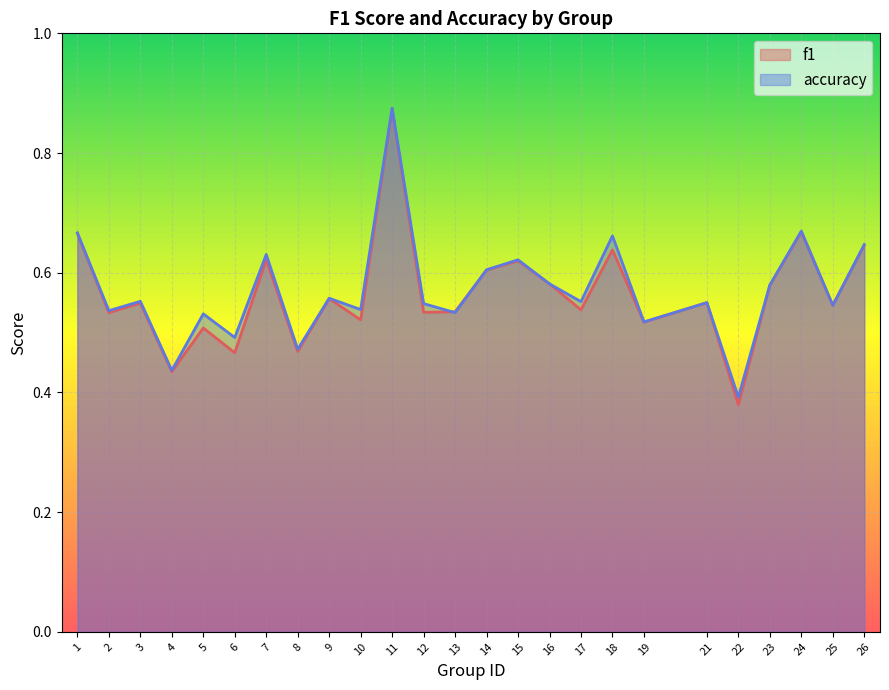

Which series ends up on top after the final intersection of f1 and accuracy?

accuracy